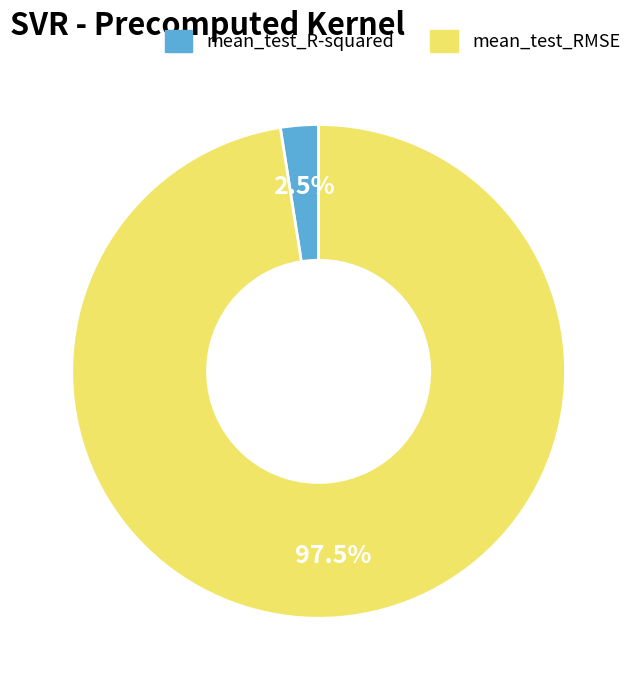

Does mean_test_RMSE represent more than half of the total?

Yes